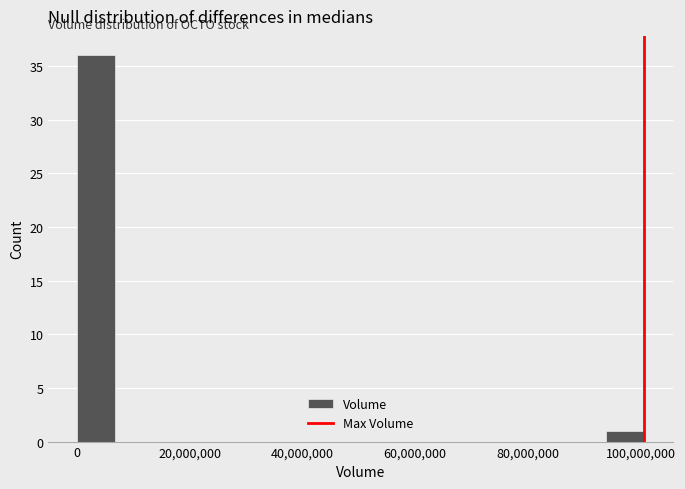

Around what value on the x-axis is the tallest bar? Give the approximate position of its centre, as read against the axis.

4000000